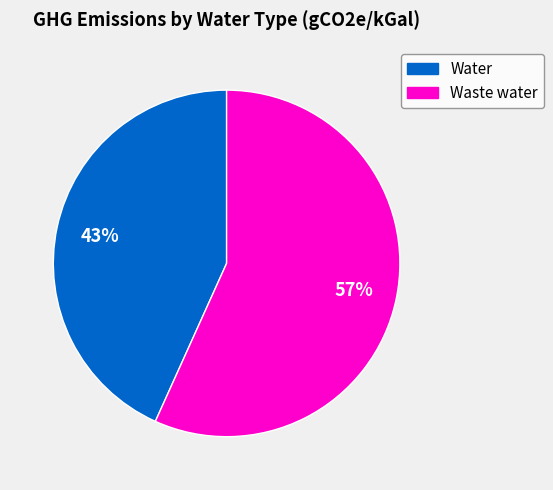

Does Water represent more than half of the total?

No